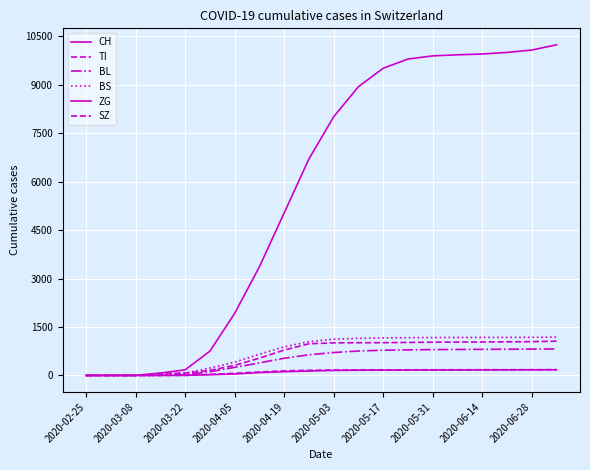

True or false: SZ and TI intersect in this chart.

False